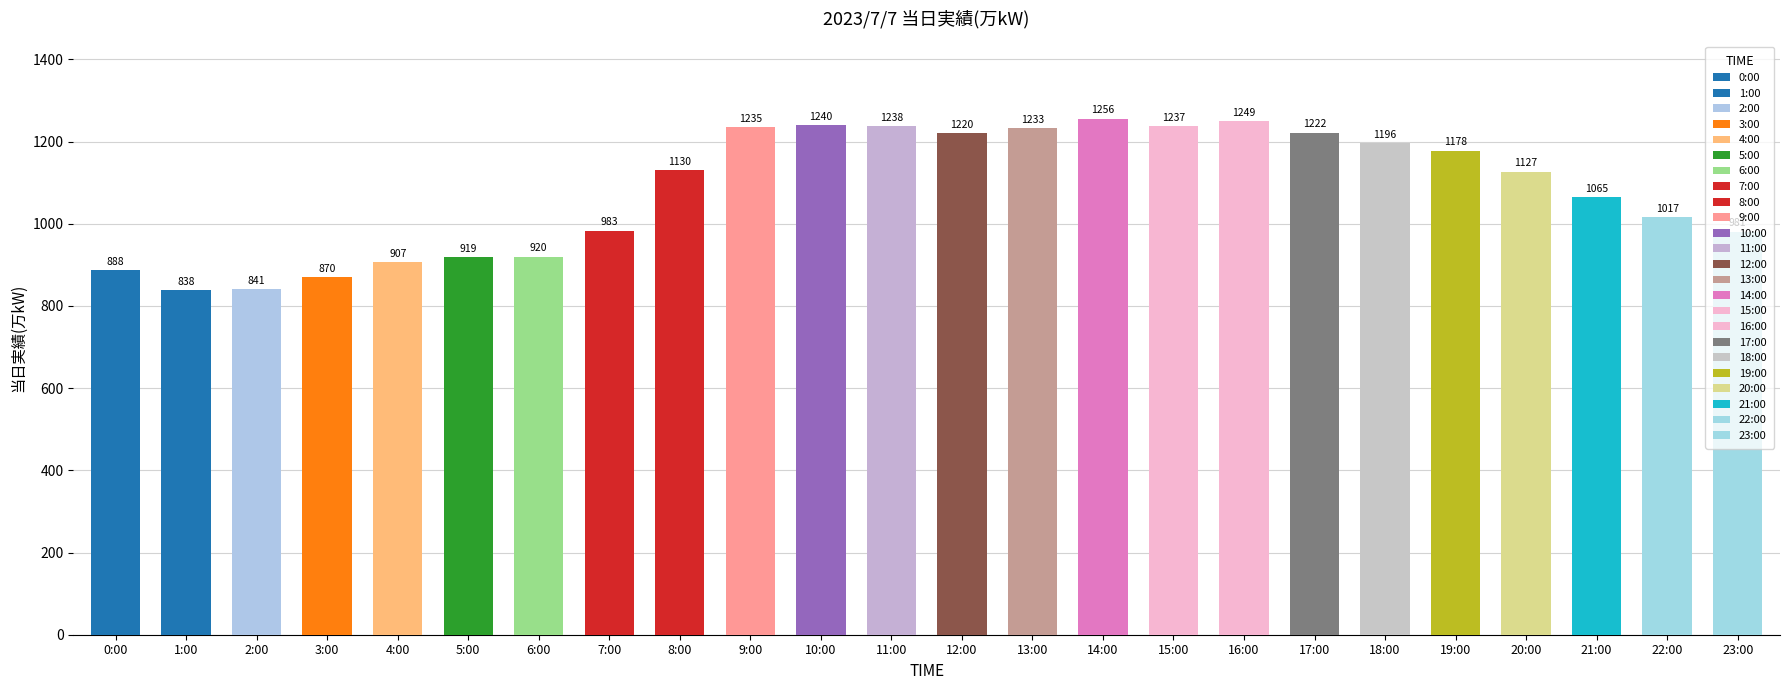

What is the ratio of the value at 23:00 to the value at 13:00?

0.8